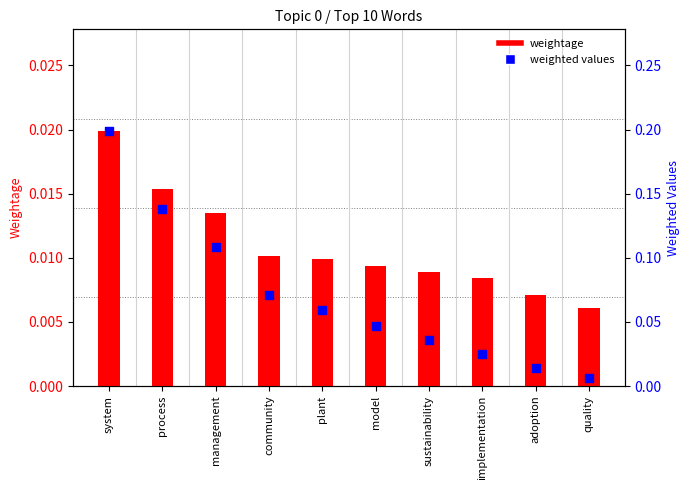

Which series has the largest Y range (max minus min)?

weighted values